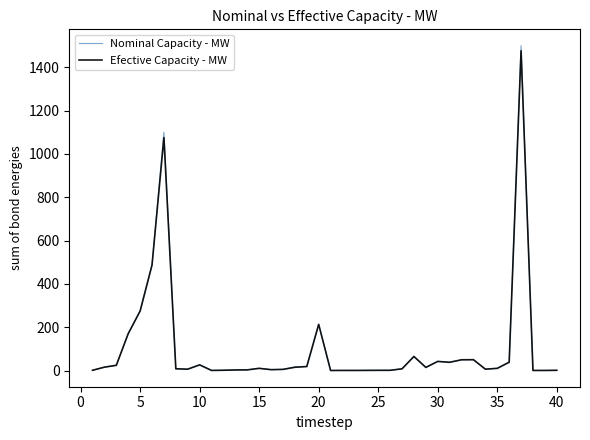

Which series has the widest spread of values?

Nominal Capacity - MW